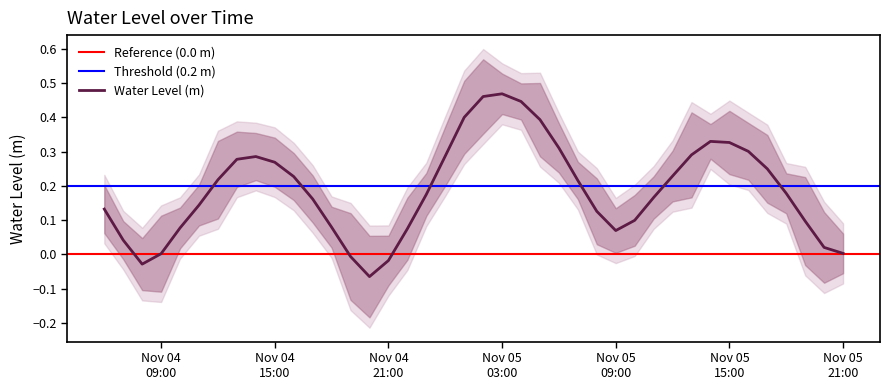

List the labels in order of value, largest first.

2024-11-05 03:00:00, 2024-11-05 02:00:00, 2024-11-05 04:00:00, 2024-11-05 01:00:00, 2024-11-05 05:00:00, 2024-11-05 14:00:00, 2024-11-05 15:00:00, 2024-11-05 06:00:00, 2024-11-05 16:00:00, 2024-11-05 13:00:00, 2024-11-05 00:00:00, 2024-11-04 14:00:00, 2024-11-04 13:00:00, 2024-11-04 15:00:00, 2024-11-05 17:00:00, 2024-11-05 12:00:00, 2024-11-04 16:00:00, 2024-11-04 12:00:00, 2024-11-05 07:00:00, 2024-11-05 18:00:00, 2024-11-04 23:00:00, 2024-11-05 11:00:00, 2024-11-04 17:00:00, 2024-11-04 11:00:00, 2024-11-04 06:00:00, 2024-11-05 08:00:00, 2024-11-05 10:00:00, 2024-11-05 19:00:00, 2024-11-04 18:00:00, 2024-11-04 10:00:00, 2024-11-04 22:00:00, 2024-11-05 09:00:00, 2024-11-04 07:00:00, 2024-11-05 20:00:00, 2024-11-05 21:00:00, 2024-11-04 09:00:00, 2024-11-04 19:00:00, 2024-11-04 21:00:00, 2024-11-04 08:00:00, 2024-11-04 20:00:00